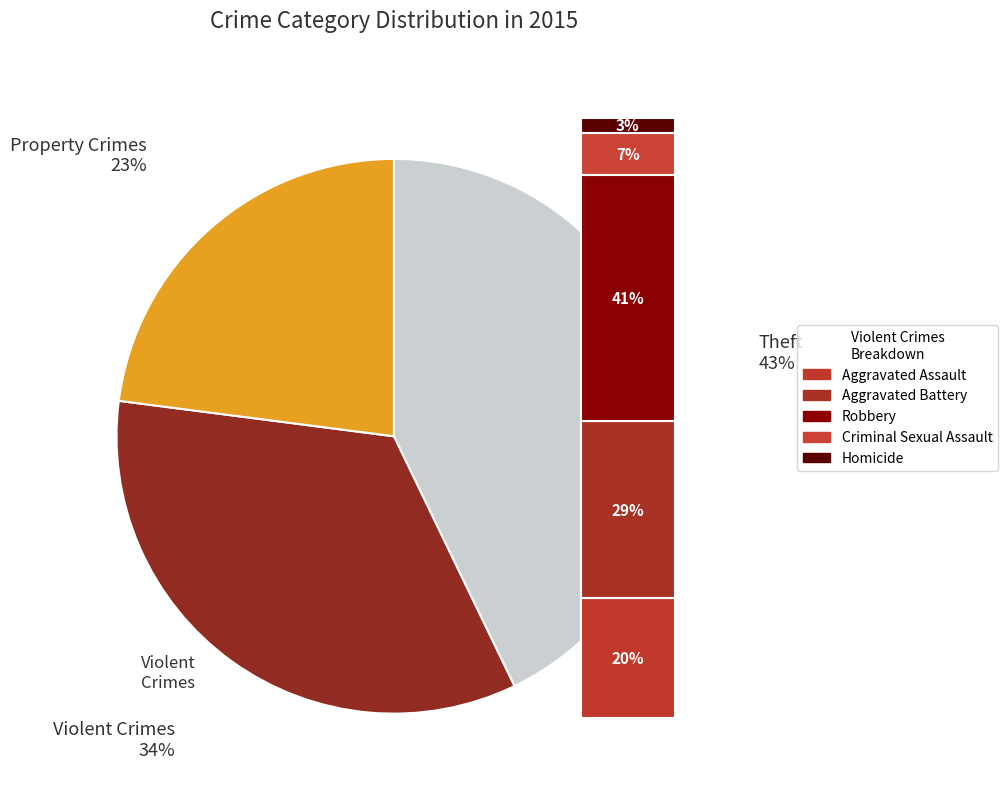

Does Criminal Sexual Assault account for over 50% of the chart?

No